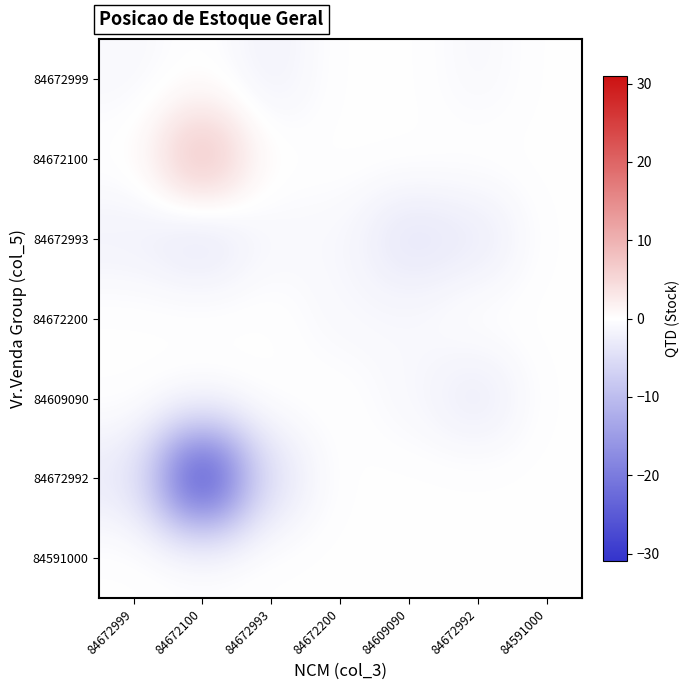

Reading right to left, transcribe all the data shown in this chart.

84672999: 84591000=0	84672992=-1	84609090=0	84672200=0	84672993=-2	84672100=0	84672999=-1
84672100: 84591000=0	84672992=0	84609090=0	84672200=0	84672993=0	84672100=9	84672999=0
84672993: 84591000=0	84672992=-3	84609090=-4	84672200=-1	84672993=-1	84672100=-4	84672999=-2
84672200: 84591000=0	84672992=0	84609090=-1	84672200=-1	84672993=0	84672100=0	84672999=0
84609090: 84591000=0	84672992=-3	84609090=-1	84672200=0	84672993=0	84672100=0	84672999=0
84672992: 84591000=0	84672992=0	84609090=0	84672200=0	84672993=-4	84672100=-31	84672999=-3
84591000: 84591000=0	84672992=0	84609090=0	84672200=0	84672993=0	84672100=0	84672999=0